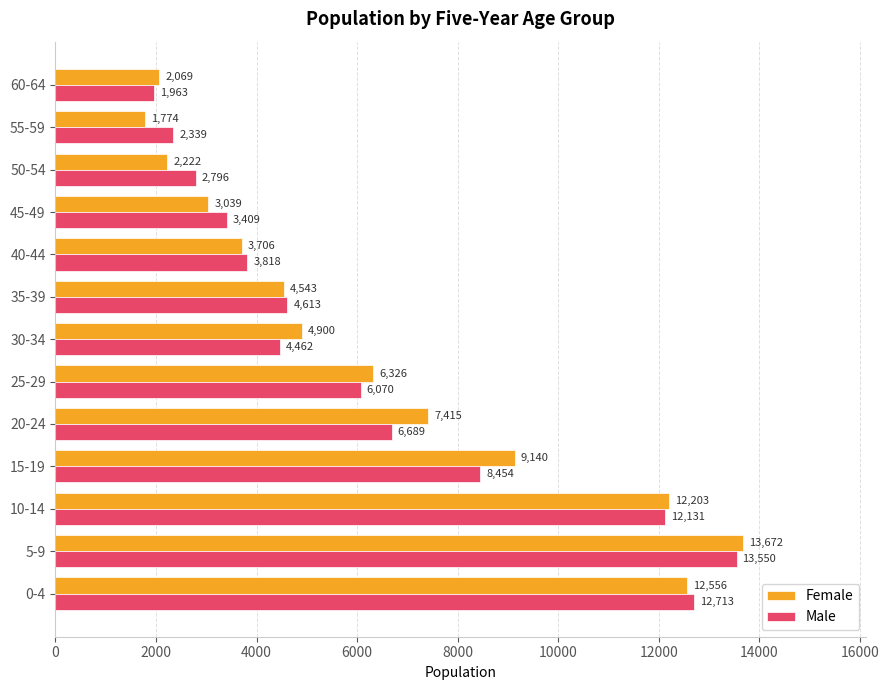

Between 55-59 and 60-64, which series saw the biggest shift?

Male